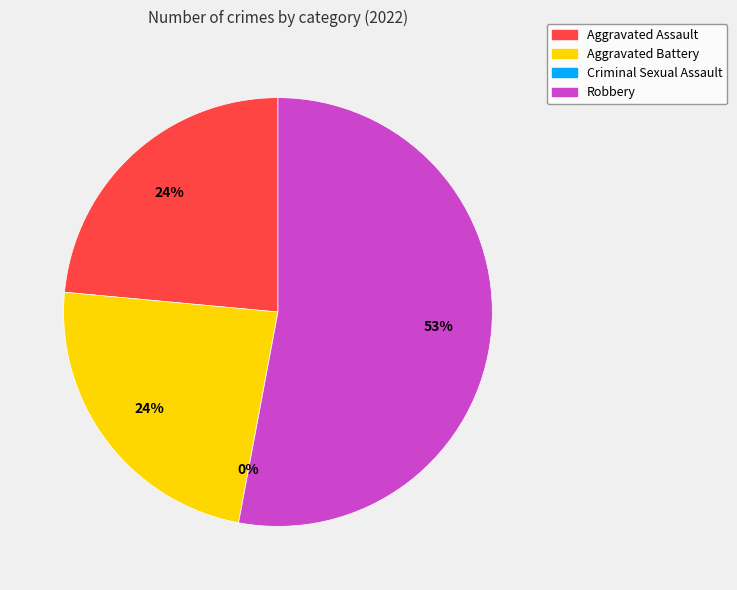

The Aggravated Assault slice represents 18% of the pie. True or false?

False